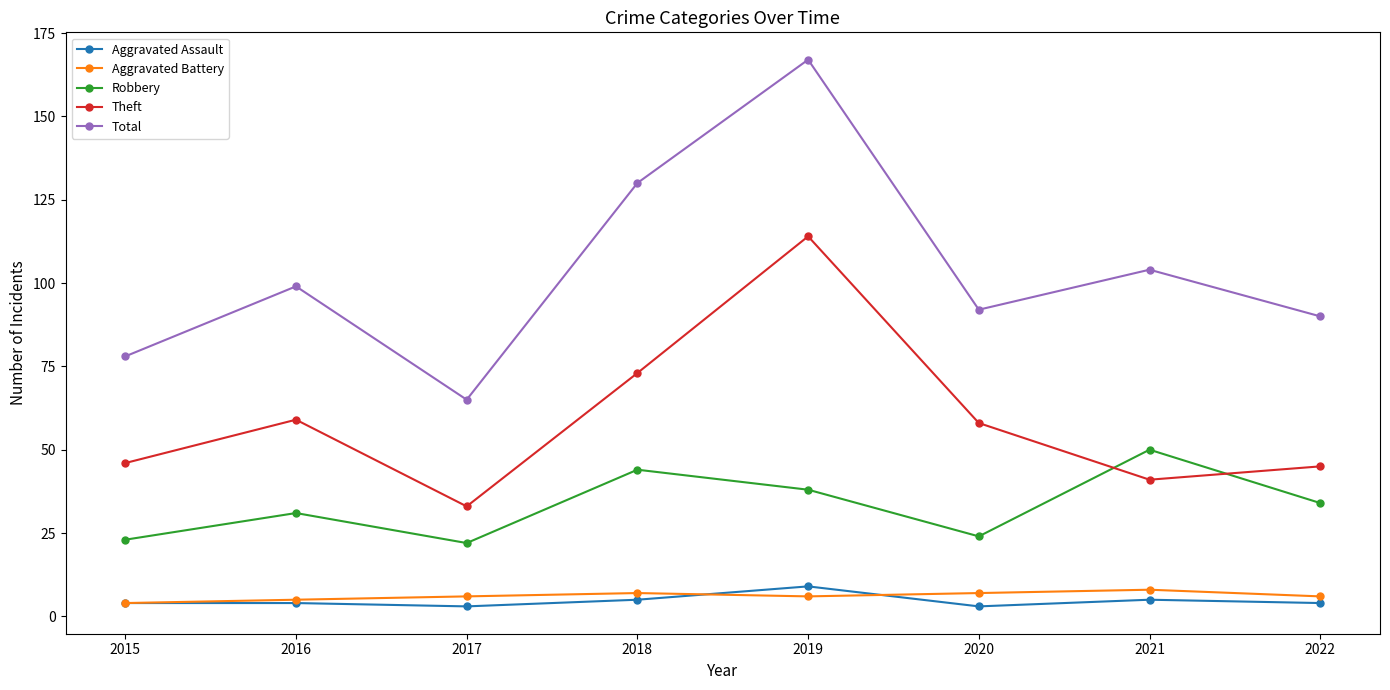

At 2018, list the series in order from smallest to largest.

Aggravated Assault, Aggravated Battery, Robbery, Theft, Total